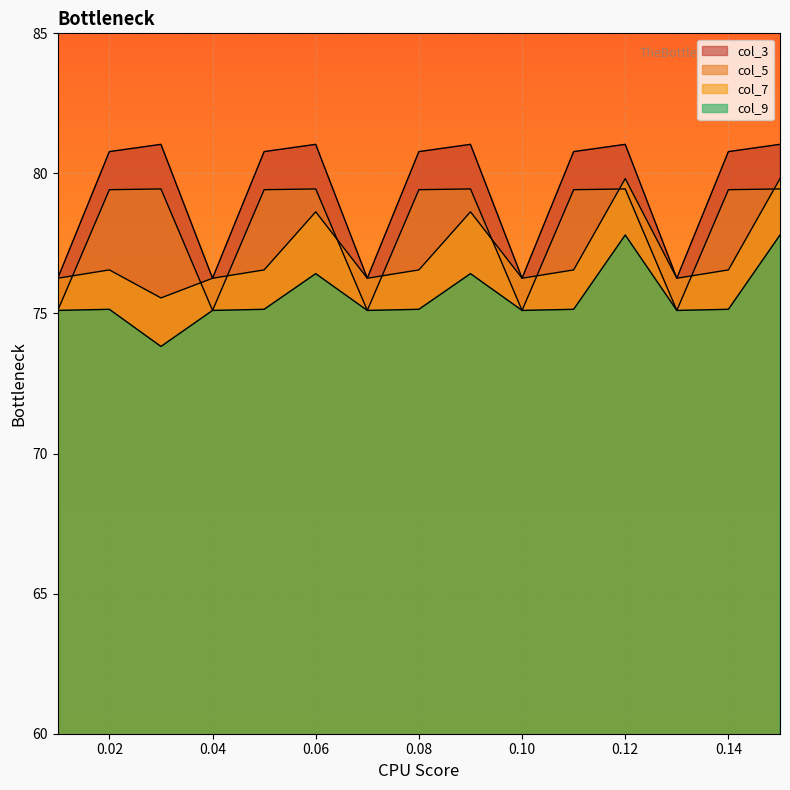

Is the value of col_7 at 0.15 greater than the value of col_9 at 0.1?

Yes